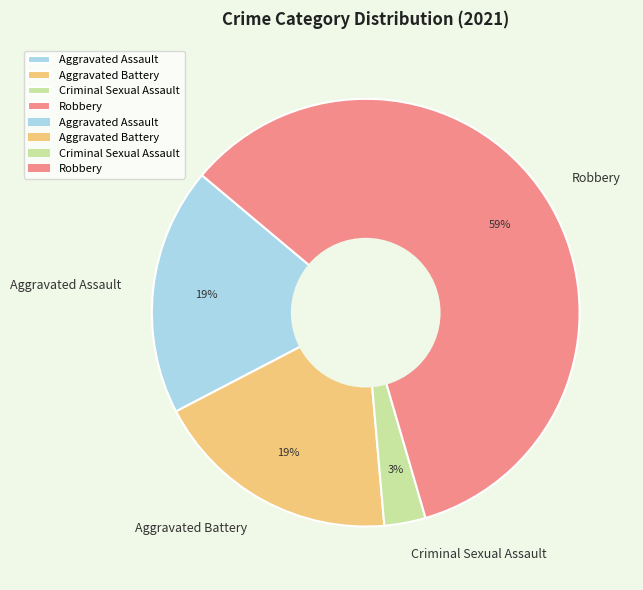

Is the sum of Aggravated Assault and Aggravated Battery greater than half?

No